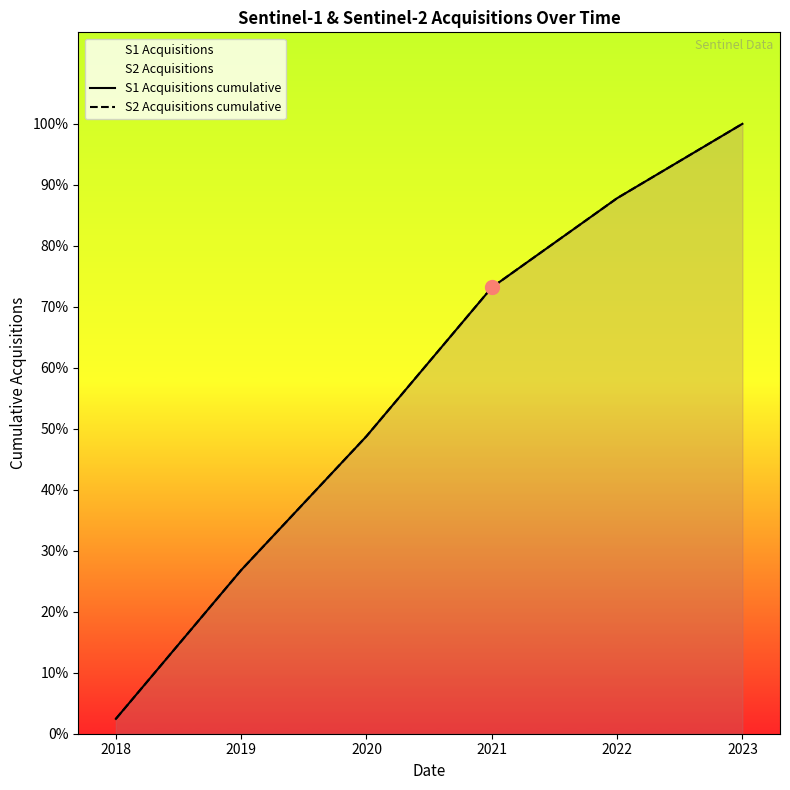

True or false: S1 Acquisitions cumulative has more than 2 points higher than both neighbors.

False